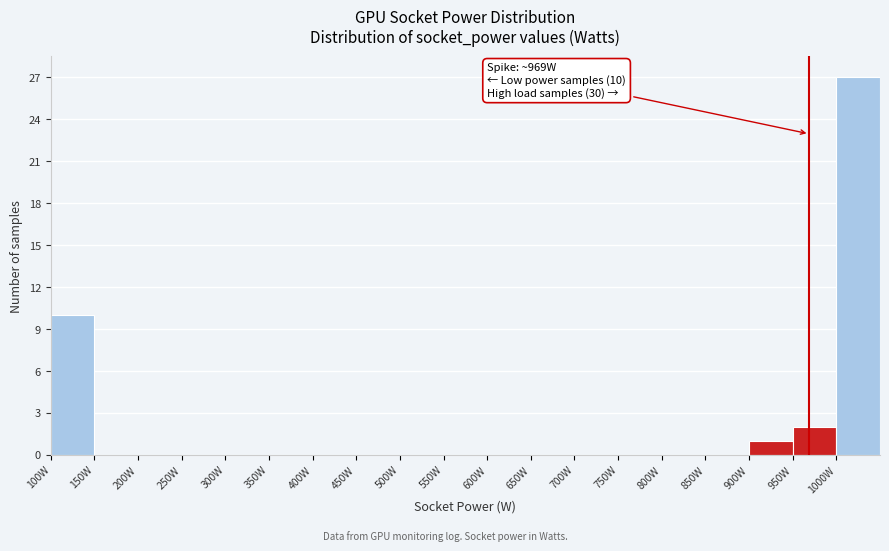

Which range on the x-axis has the tallest bar?

1000 to 1050